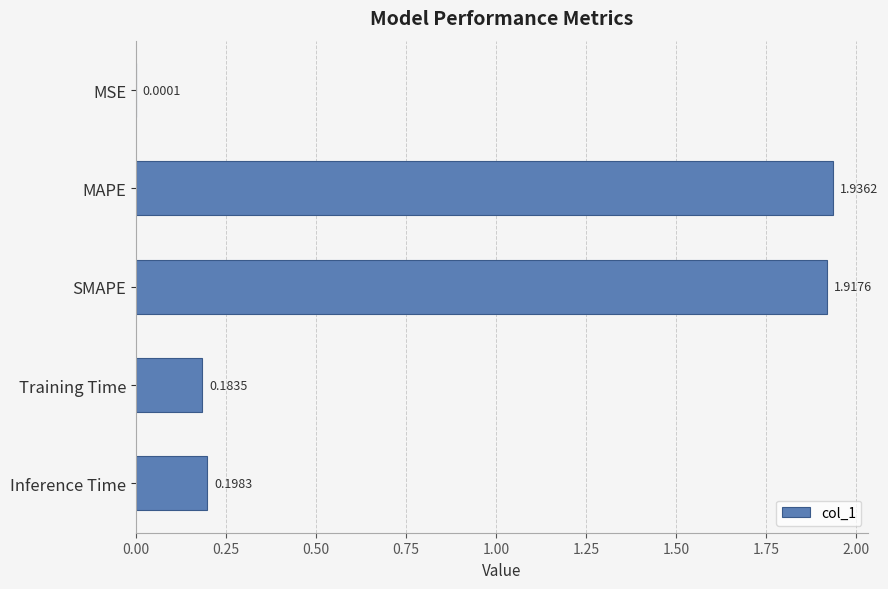

What is the change in value from SMAPE to Inference Time?

-1.7